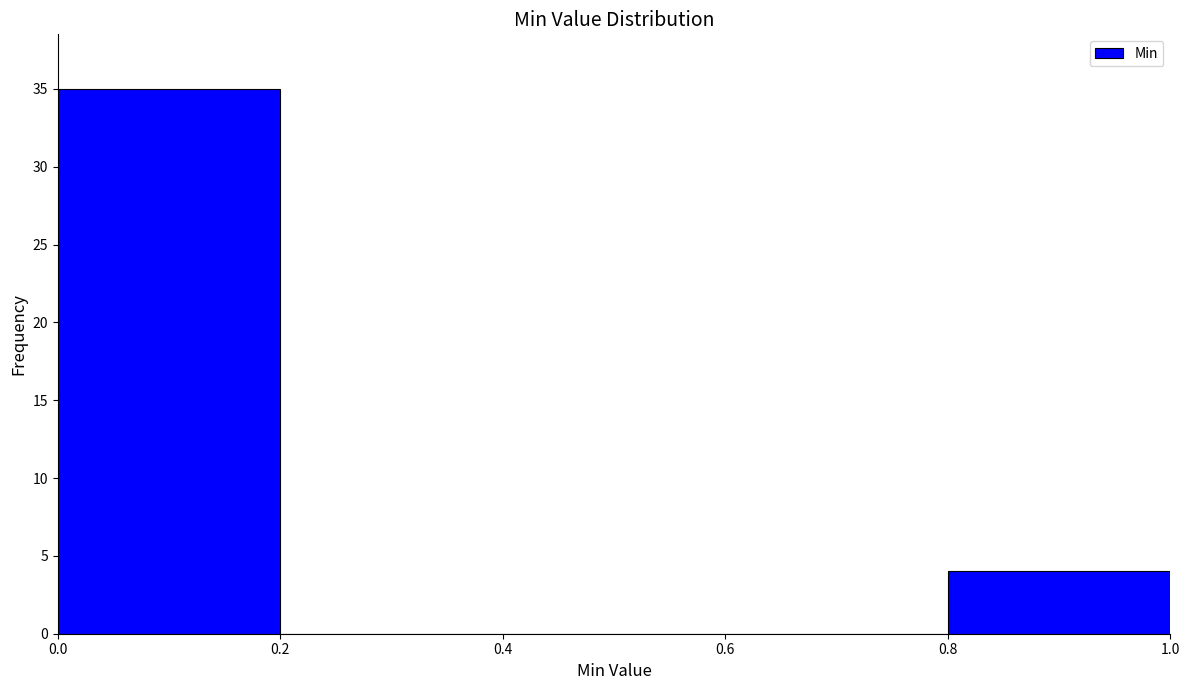

What is the height of the bar covering 0.0 to 0.2 on the x-axis? The values are not printed on the chart, so give them approximately, as read against the axis.

35